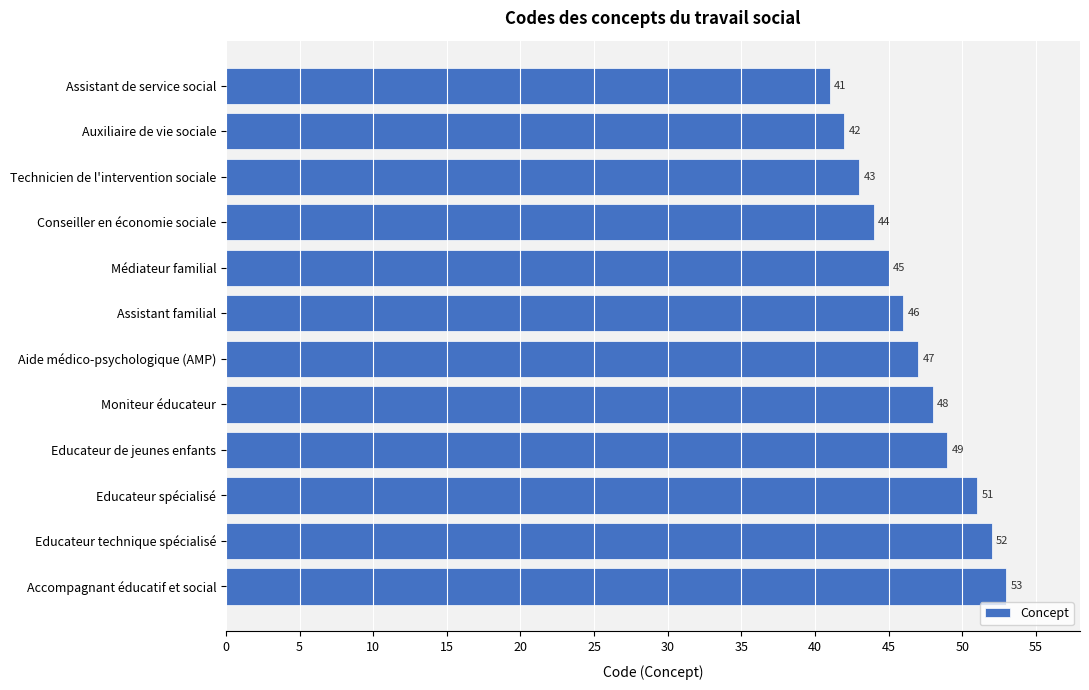

Reading top to bottom, what are all the values shown in this chart?

Assistant de service social=41	Auxiliaire de vie sociale=42	Technicien de l'intervention sociale=43	Conseiller en économie sociale=44	Médiateur familial=45	Assistant familial=46	Aide médico-psychologique (AMP)=47	Moniteur éducateur=48	Educateur de jeunes enfants=49	Educateur spécialisé=51	Educateur technique spécialisé=52	Accompagnant éducatif et social=53